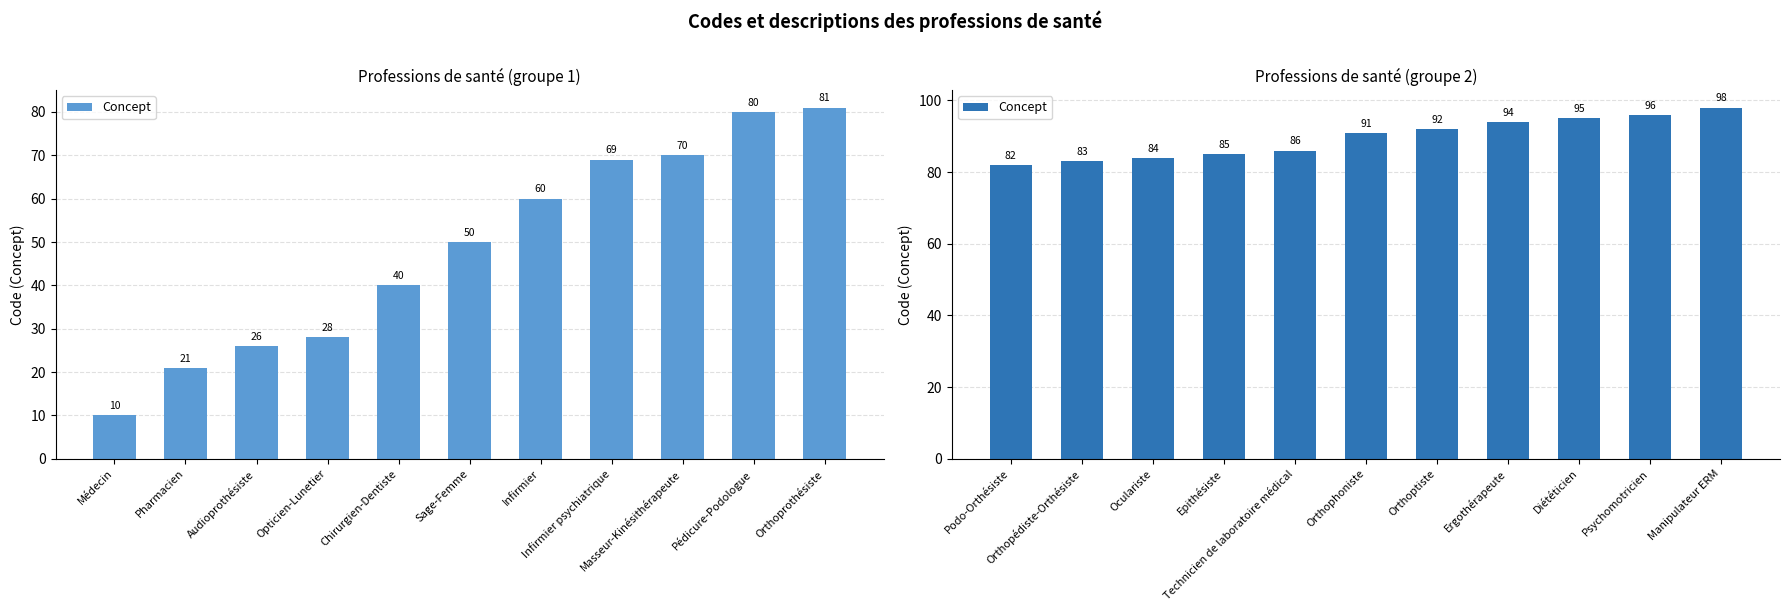

How many values exceed 91?

5